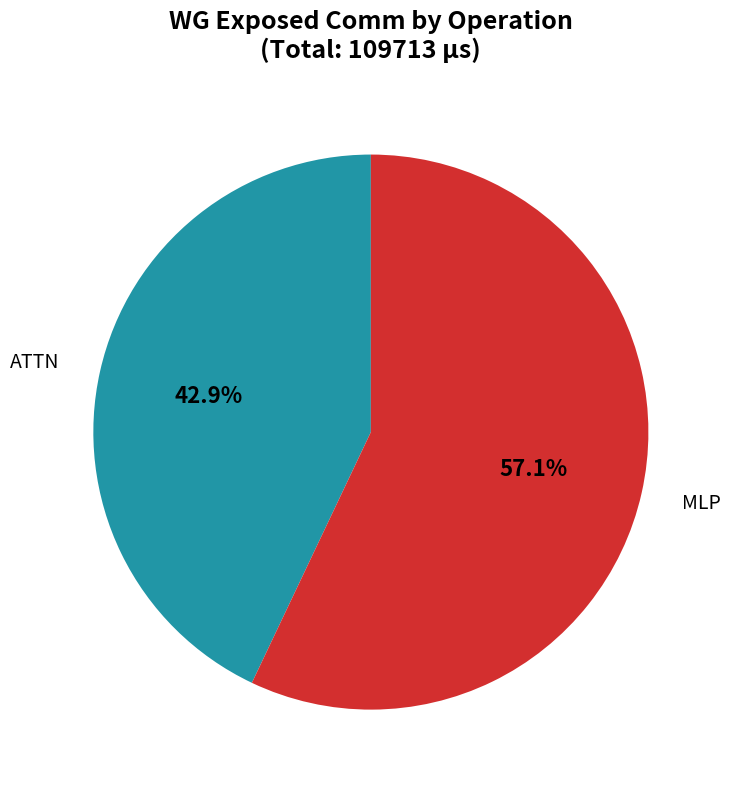

Is ATTN the majority of the pie?

No